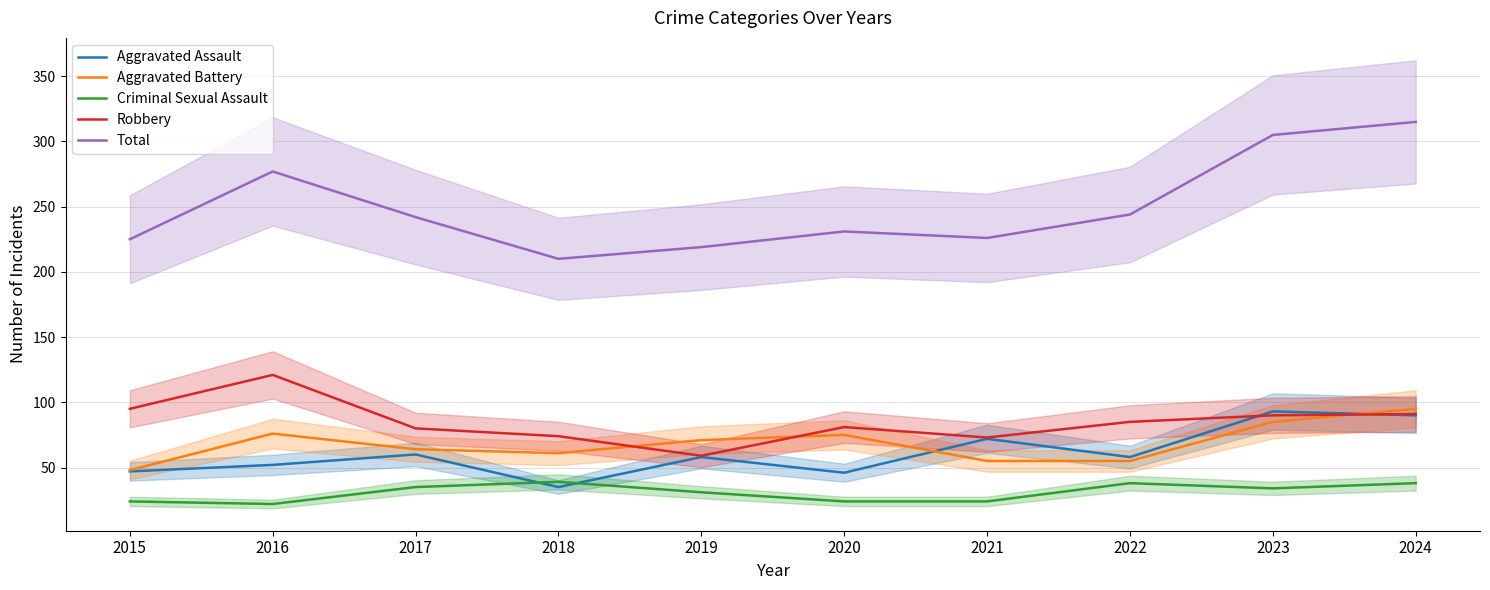

What is the value of the Aggravated Battery point at the 4th from the left?

61